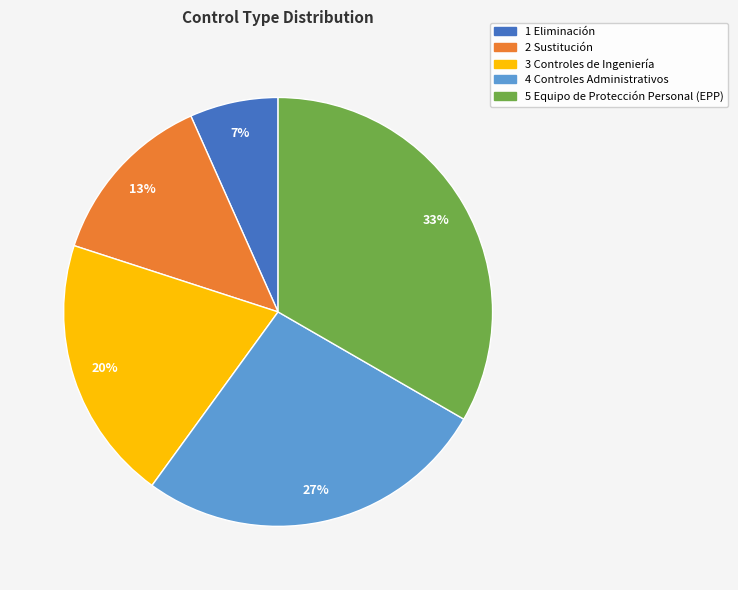

What percentage is the 4 Controles Administrativos slice, to the nearest percent?

27%